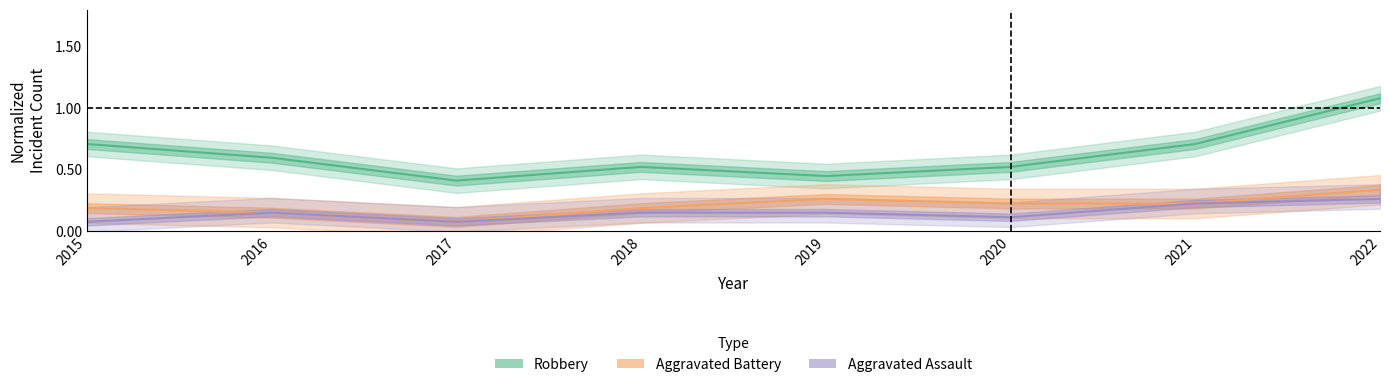

Is the value of Robbery at 2017 greater than the value of Aggravated Battery at 2015?

Yes